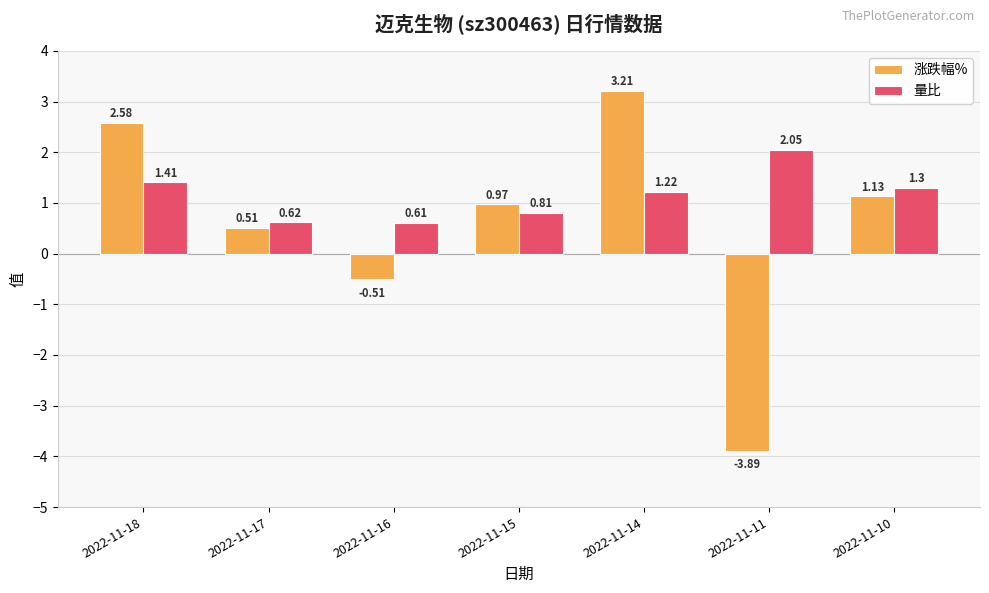

At which category is the sum across all series the highest?

2022-11-14